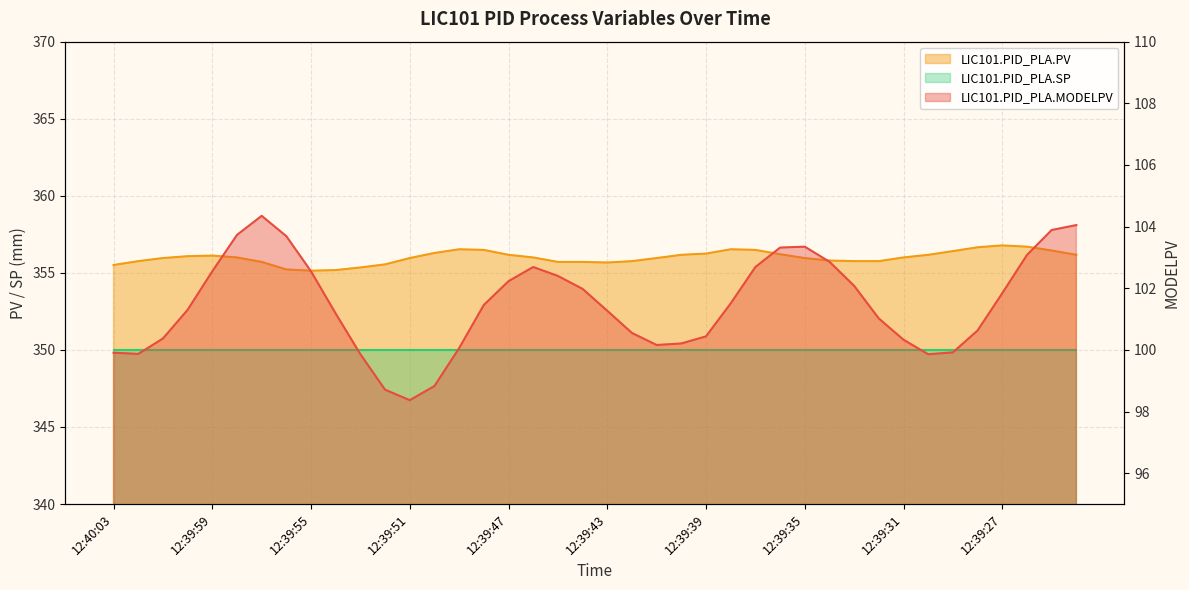

What is the difference between the LIC101.PID_PLA.MODELPV values at 12:39:55 and 12:39:44?

0.6